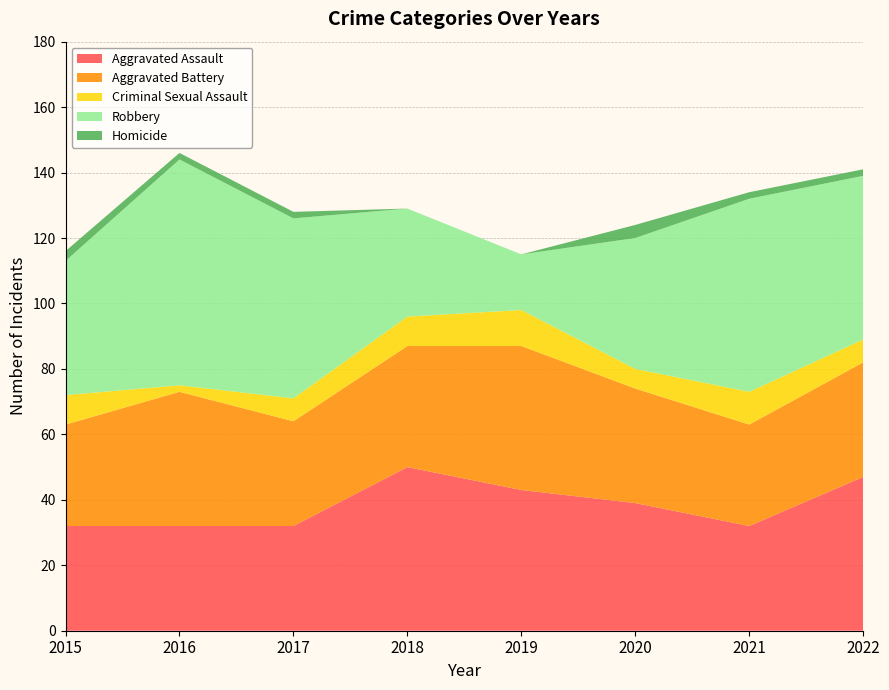

Reading left to right, what are all the values shown in this chart?

Aggravated Assault: 32	32	32	50	43	39	32	47
Aggravated Battery: 31	41	32	37	44	35	31	35
Criminal Sexual Assault: 9	2	7	9	11	6	10	7
Robbery: 41	69	55	33	17	40	59	50
Homicide: 3	2	2	0	0	4	2	2